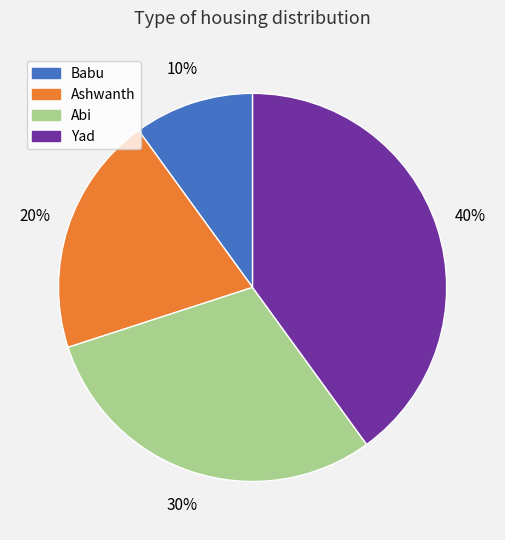

Which slice is the smallest?

Babu